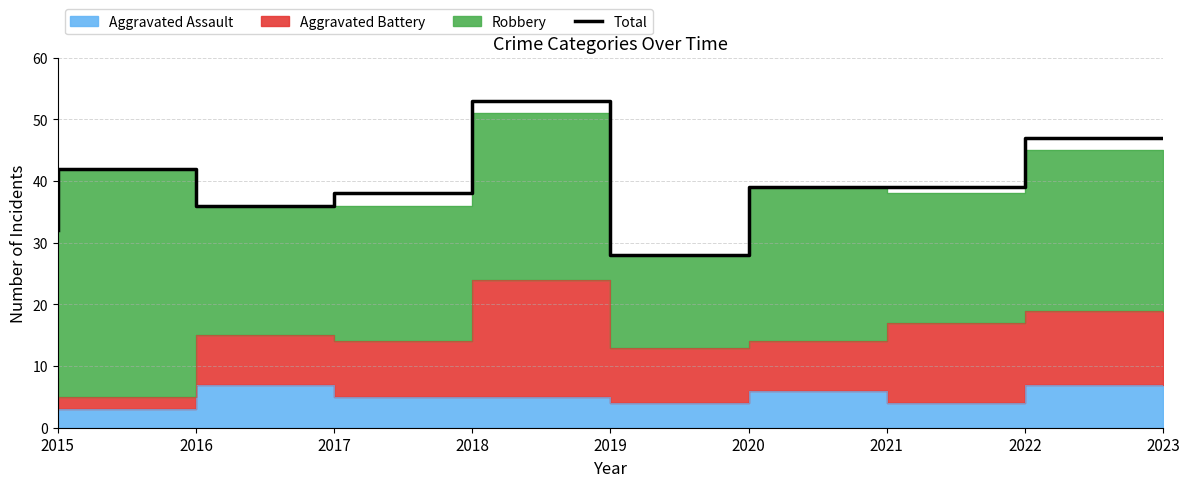

What is the value of the 8th point from the left?

39